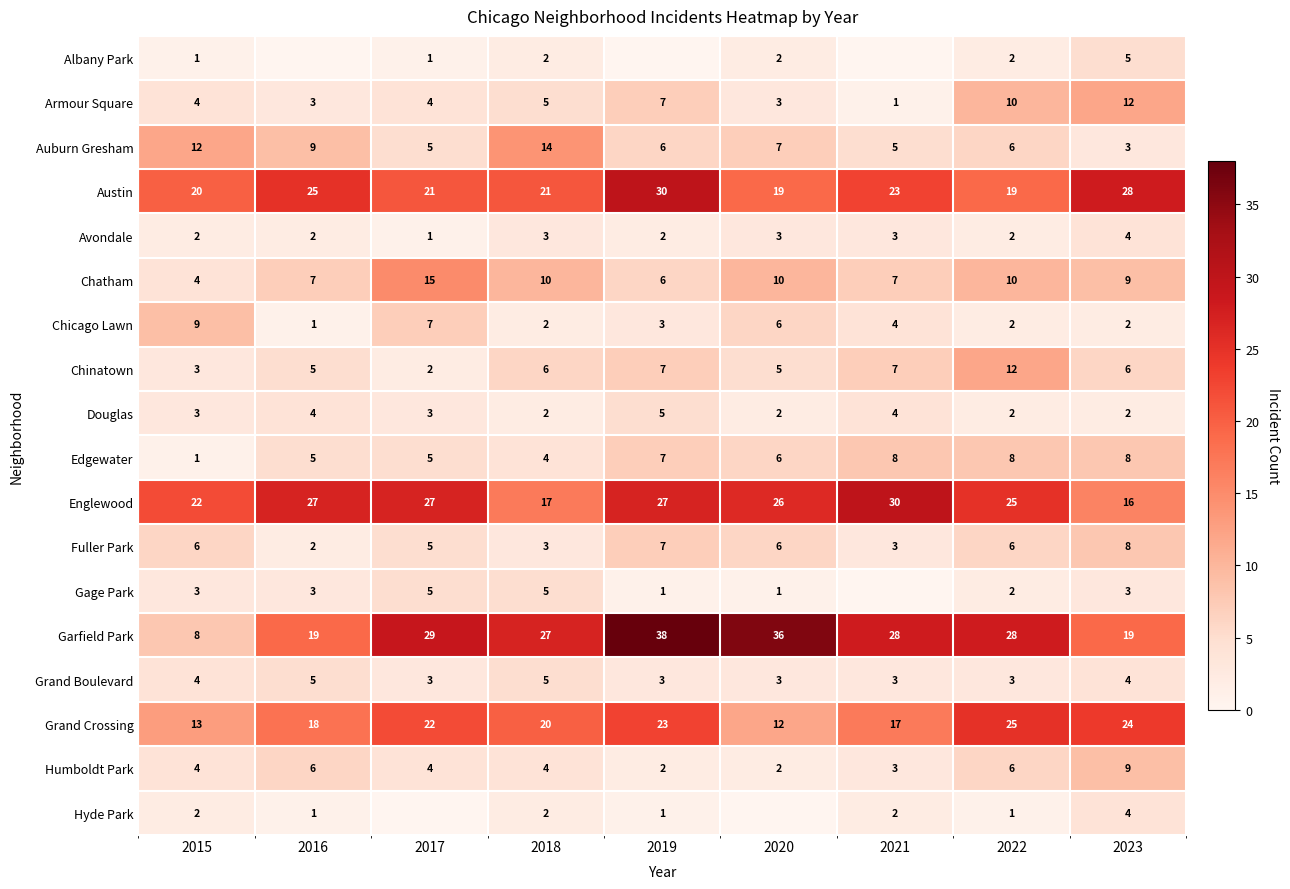

What is the sum of the Englewood values at 2016 and 2022?

52